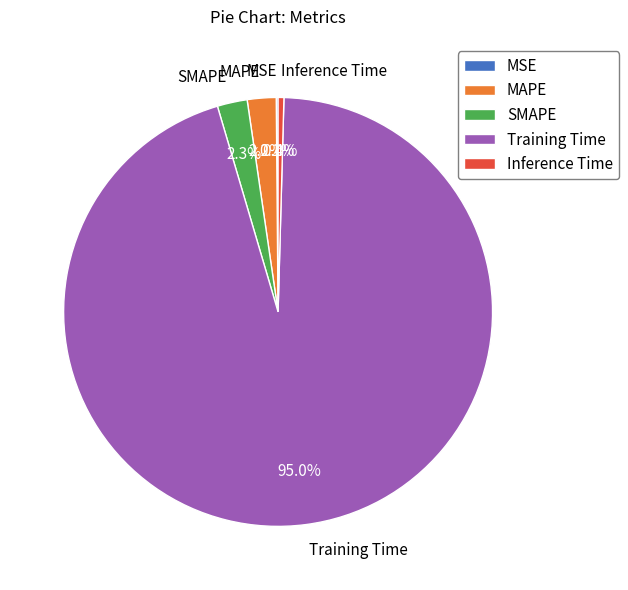

Do Training Time and SMAPE together represent more than half of the pie?

Yes